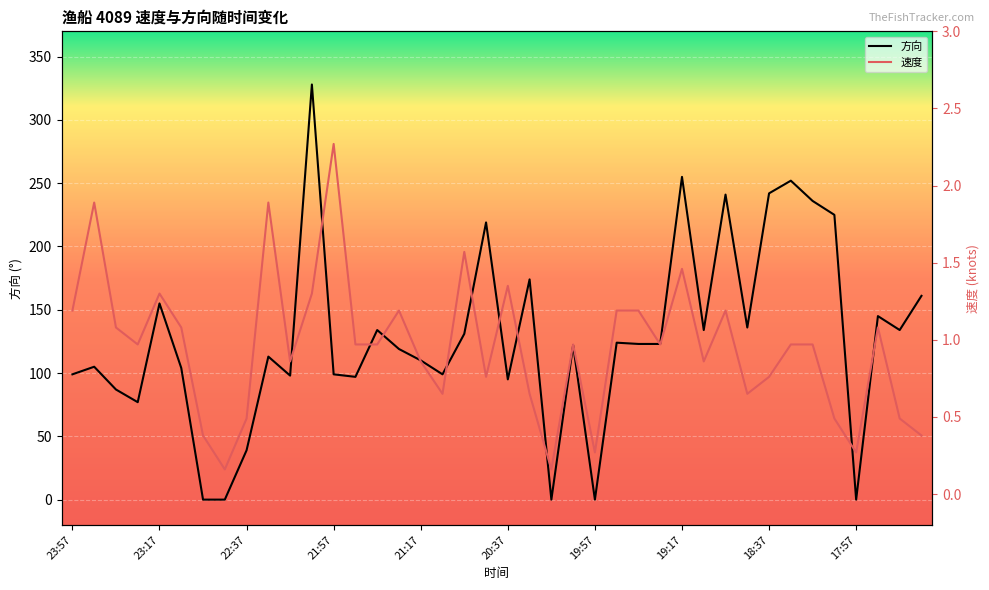

In 方向, how many points are lower than both neighbors (excluding endpoints)?

11